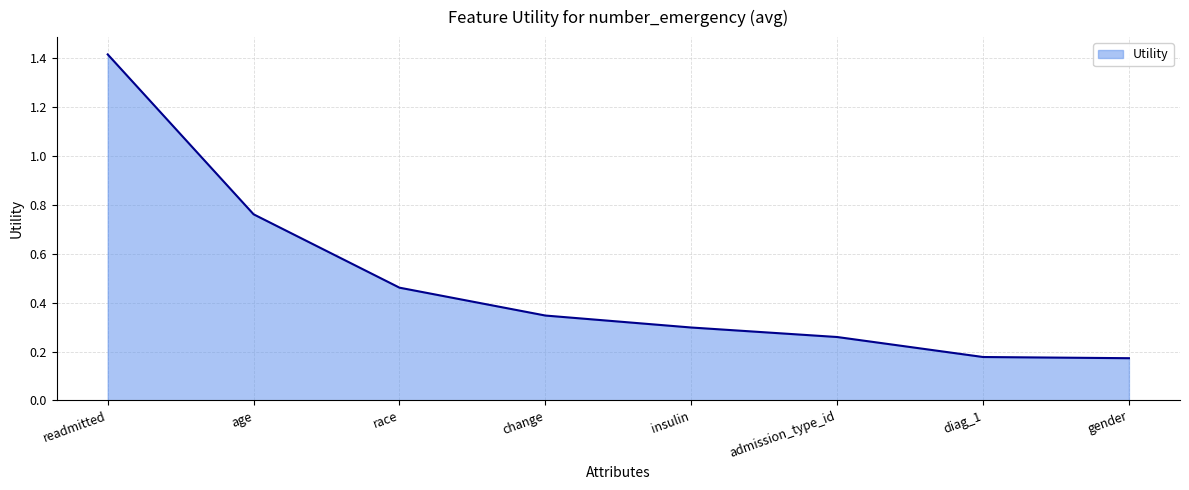

The value at race is 0.3. True or false?

False